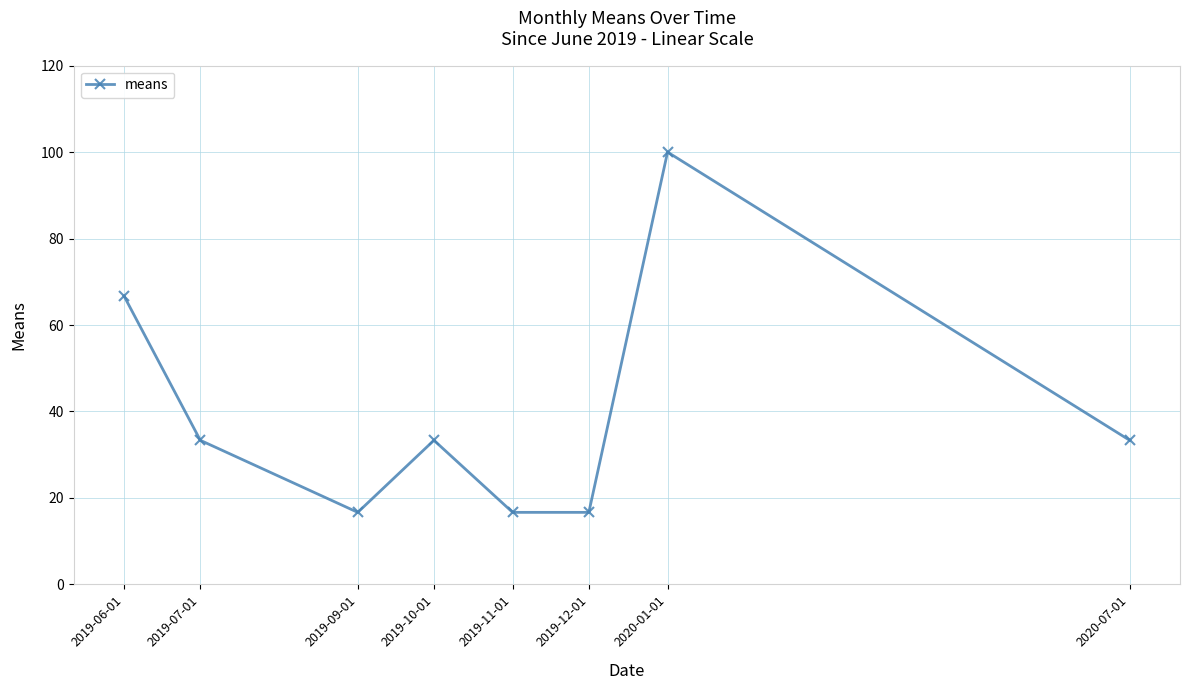

How many interior local peaks (higher than both neighbors) does the data have?

2